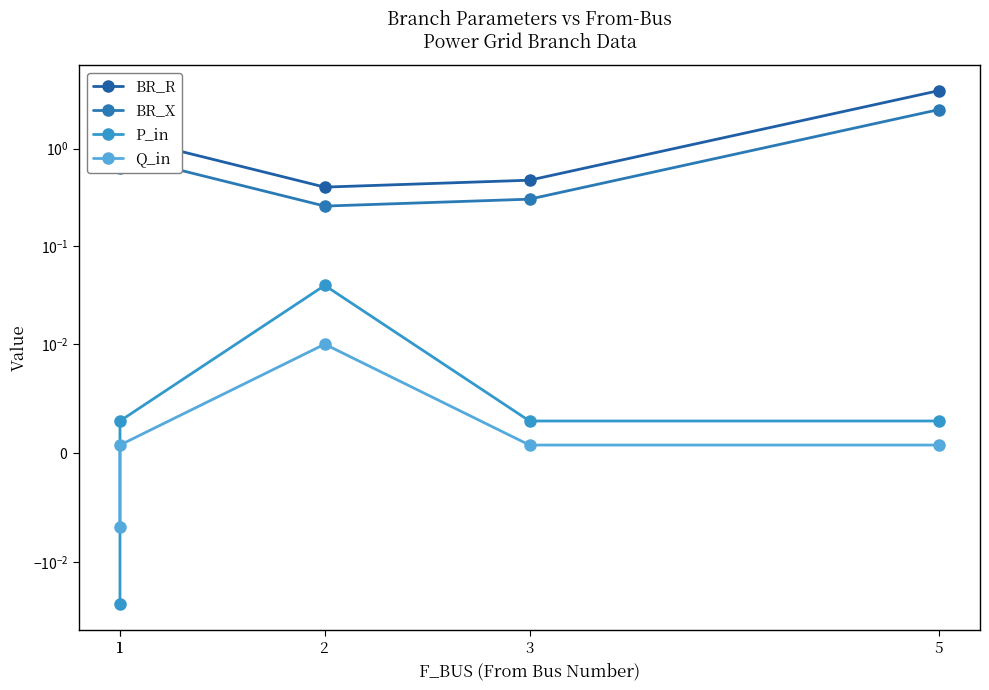

At which category is the sum across all series the highest?

5